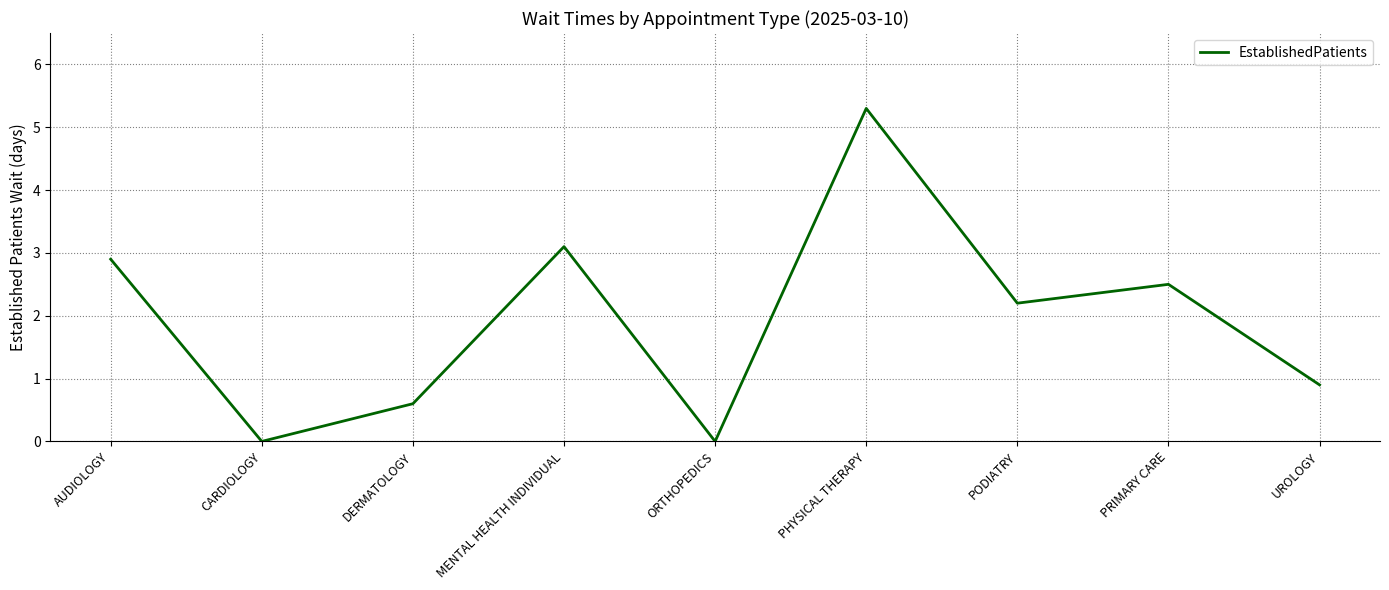

What position from the right is CARDIOLOGY?

8